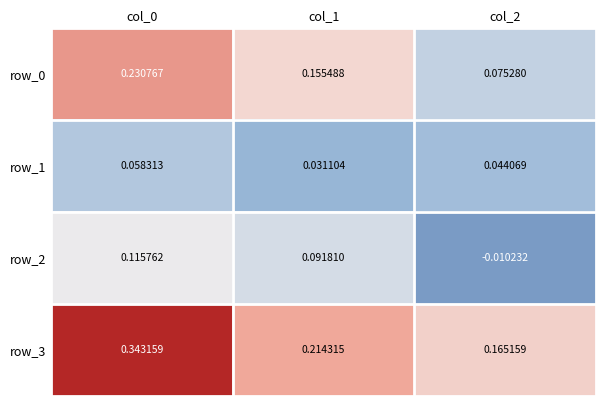

What is the sum of all row_0 values?

0.5